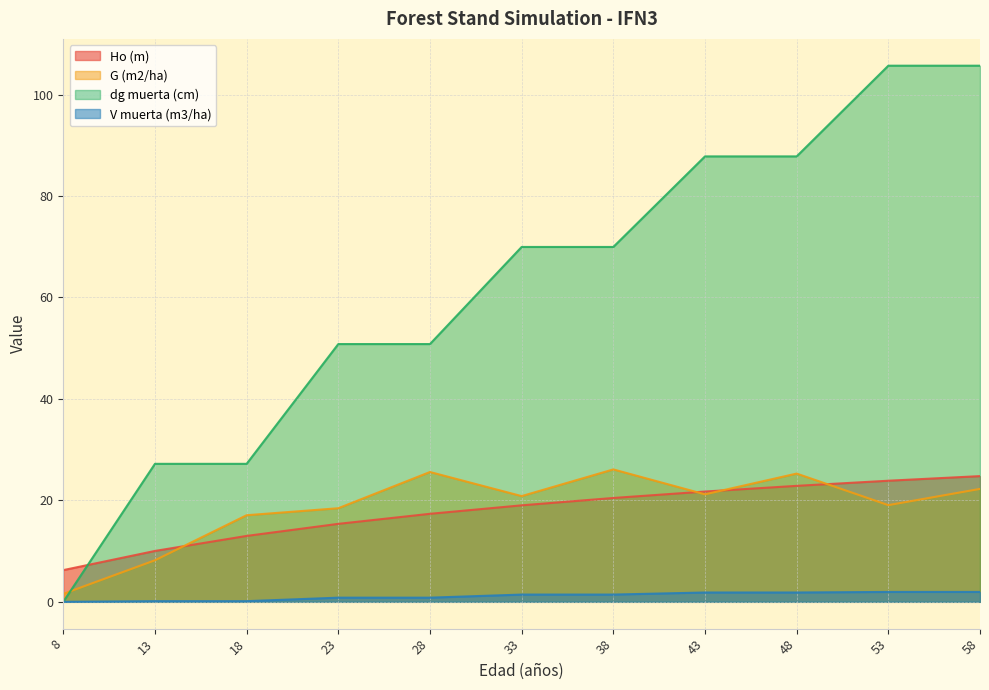

The V muerta (m3/ha) series shows 0.8 at 48. True or false?

False